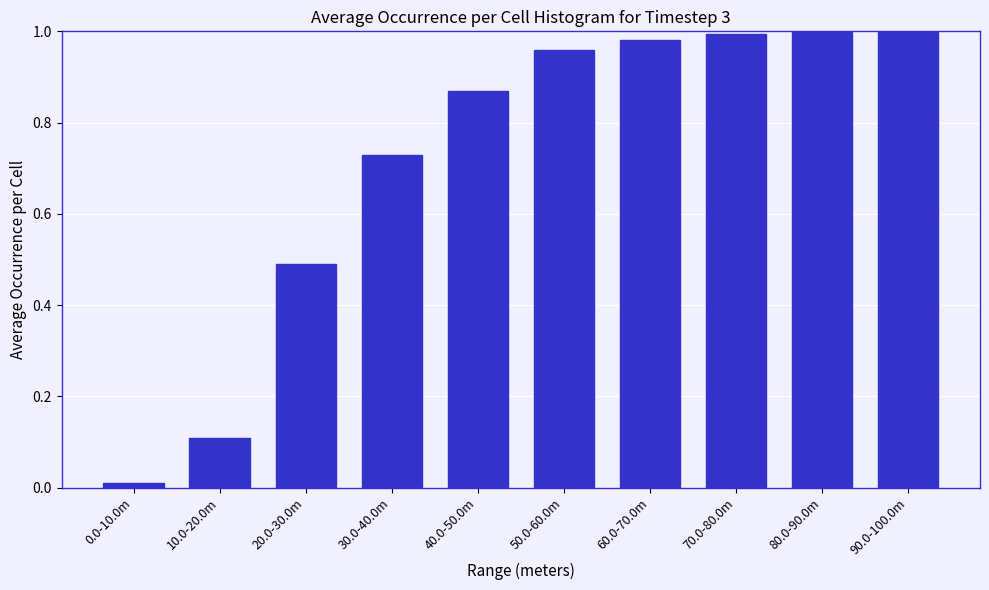

What position from the left is 30.0-40.0m?

4